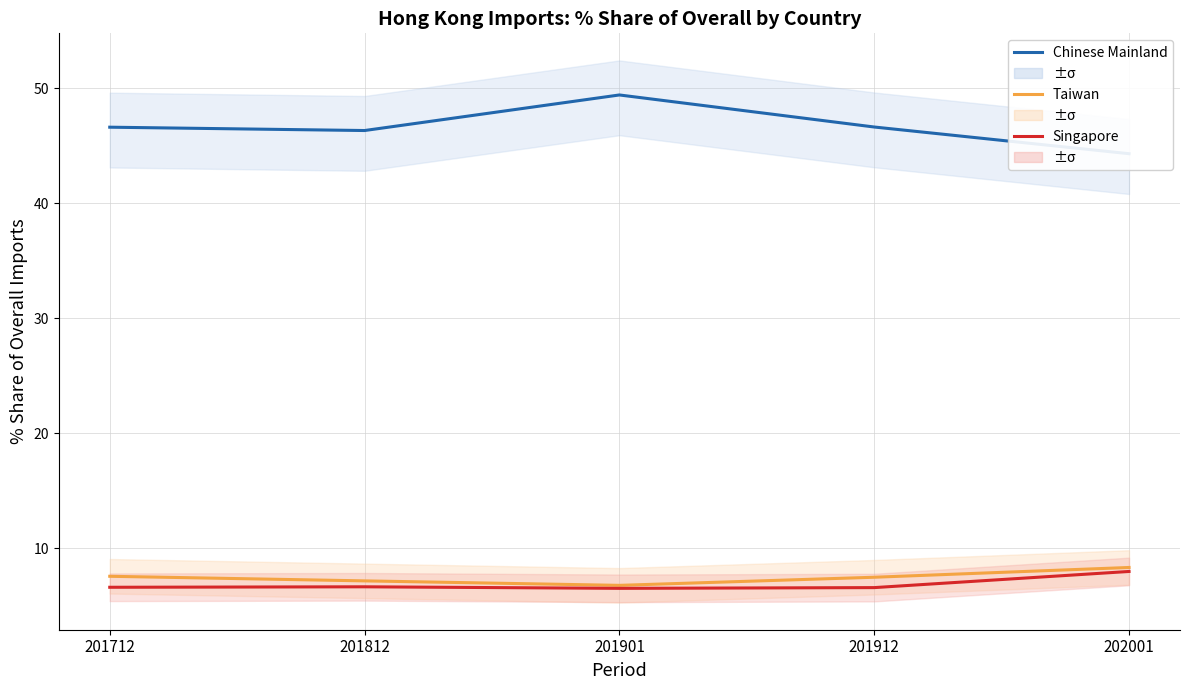

Reading left to right, transcribe all the data shown in this chart.

Chinese Mainland: 46.6	46.3	49.4	46.6	44.3
Taiwan: 7.6	7.2	6.8	7.5	8.3
Singapore: 6.6	6.7	6.5	6.6	8.0